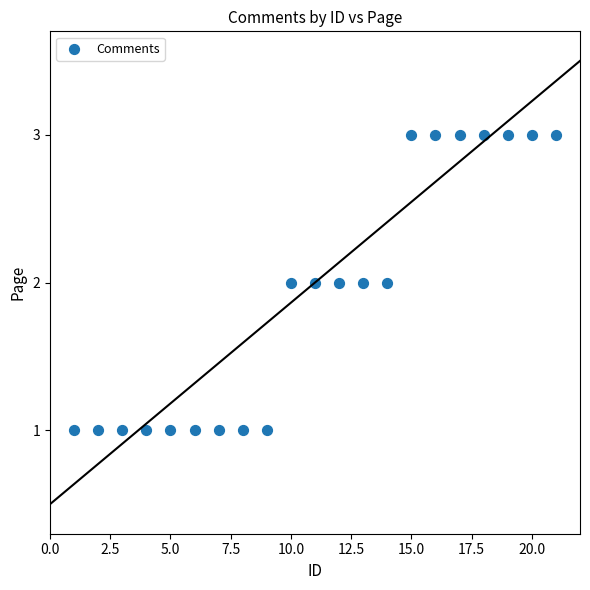

What is the range of X values (max minus min)?

20